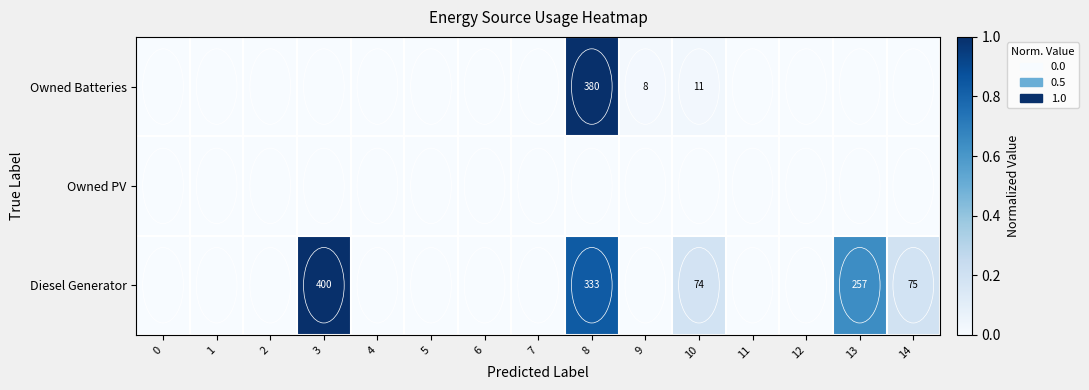

The Diesel Generator series shows 257 at 13. True or false?

True